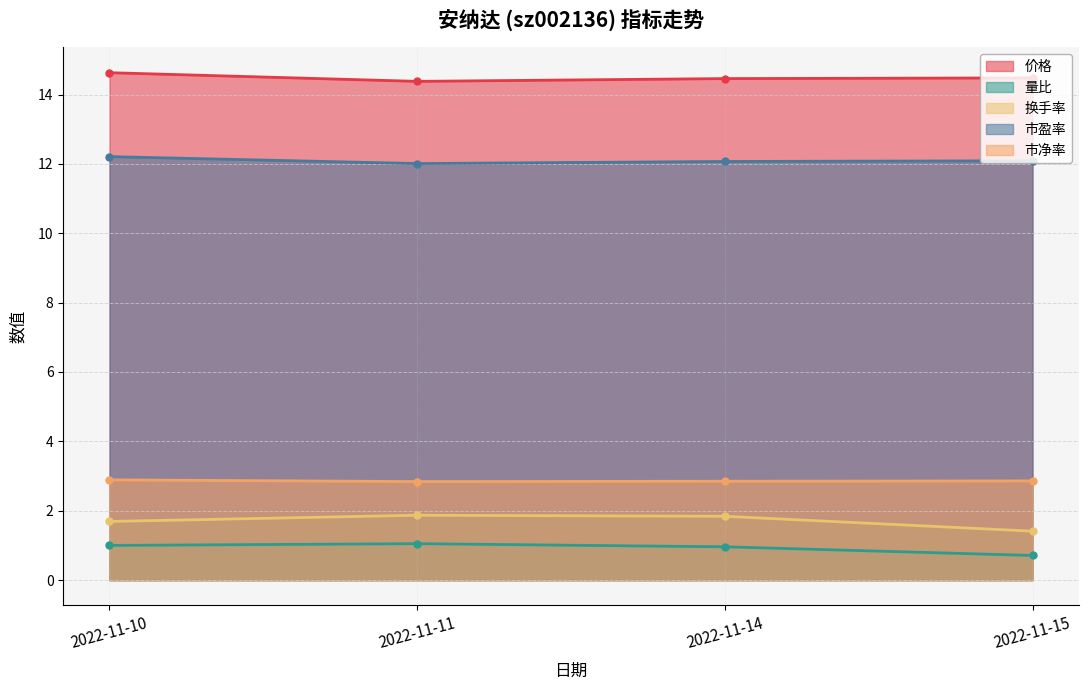

At how many categories does at least one series exceed 1?

4